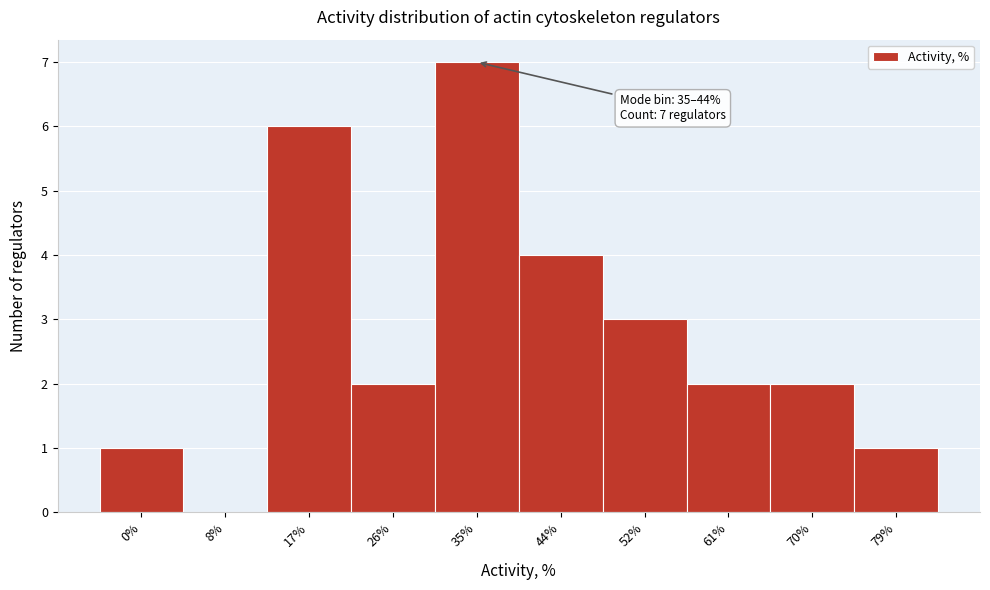

Reading left to right, transcribe all the data shown in this chart.

0%=1	8%=0	17%=6	26%=2	35%=7	44%=4	52%=3	61%=2	70%=2	79%=1